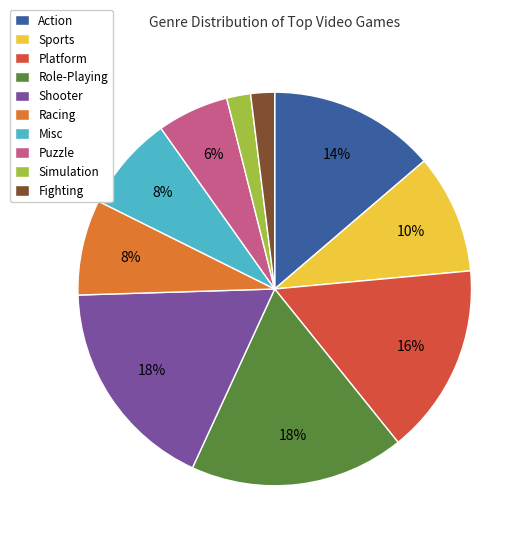

Between Misc and Action, which is larger?

Action